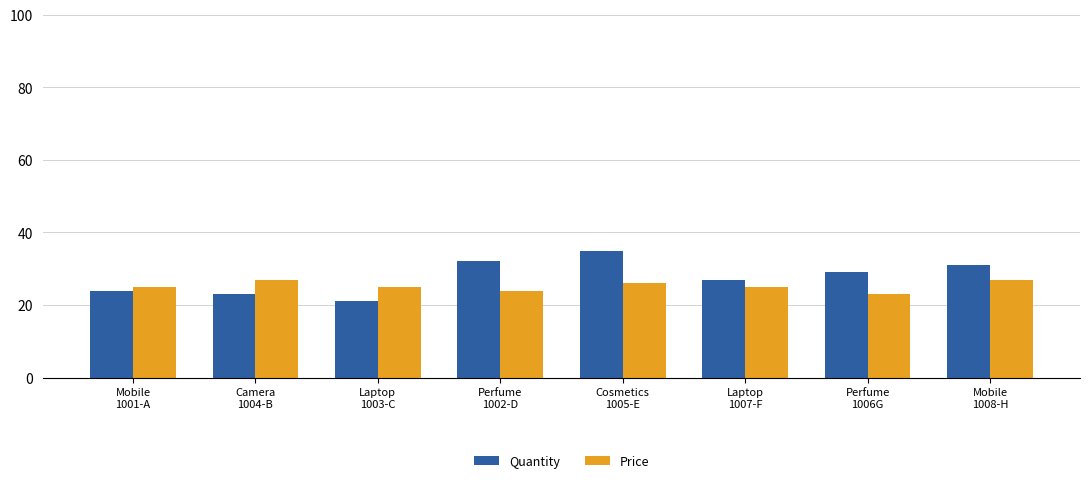

List the series in order of their overall mean, highest first.

Quantity, Price